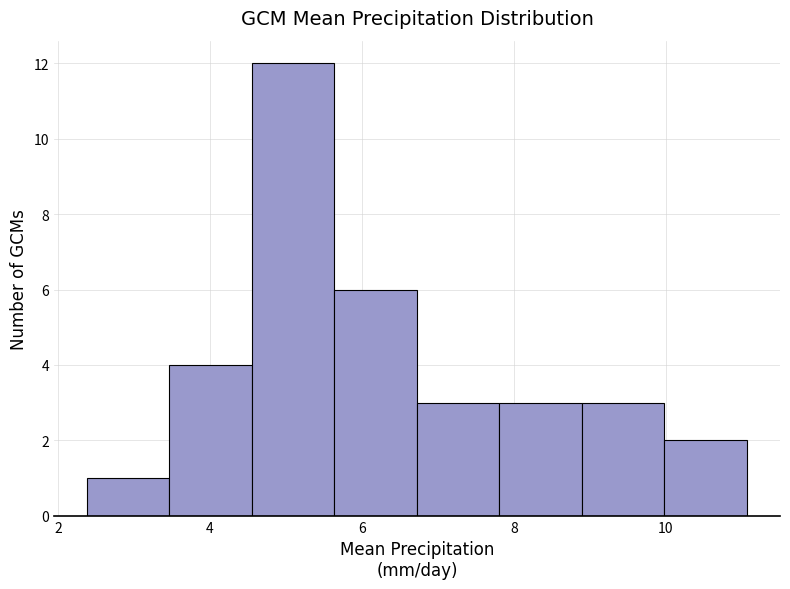

What is the height of the bar covering 10.0 to 11.0 on the x-axis? Neither the bar edges nor the heights are printed on the chart, so give them approximately, as read against the axes.

2